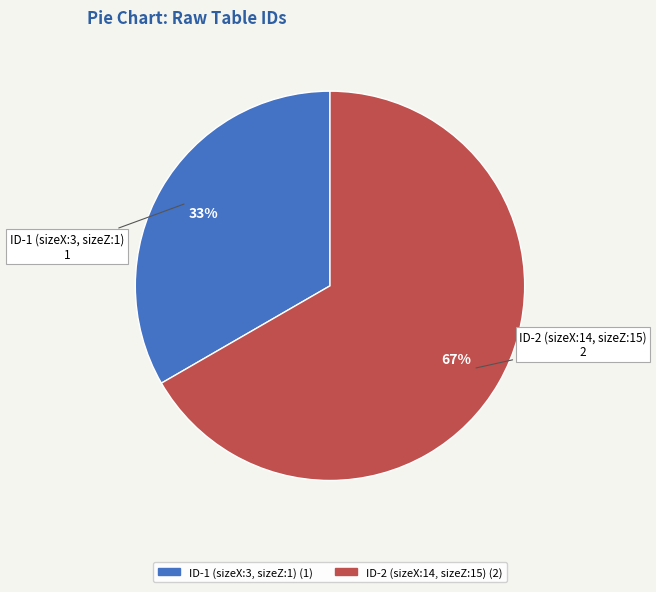

Which has a higher value, ID-2 (sizeX:14, sizeZ:15) or ID-1 (sizeX:3, sizeZ:1)?

ID-2 (sizeX:14, sizeZ:15)